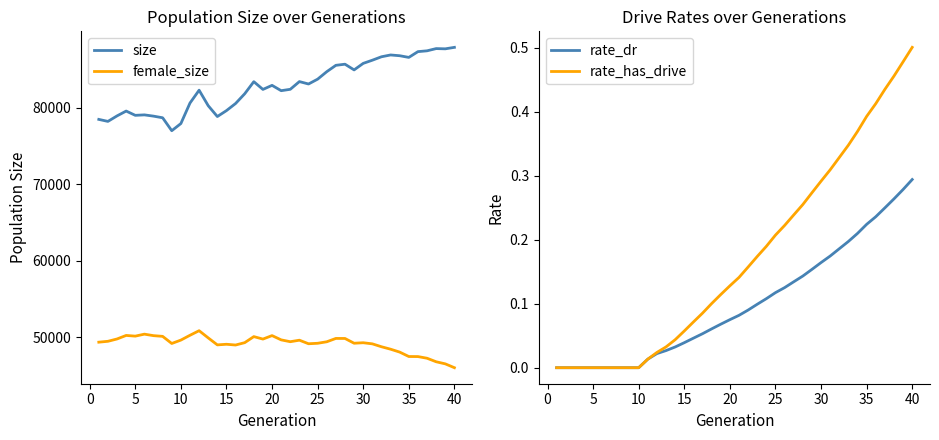

How many lines are shown in the chart?

4